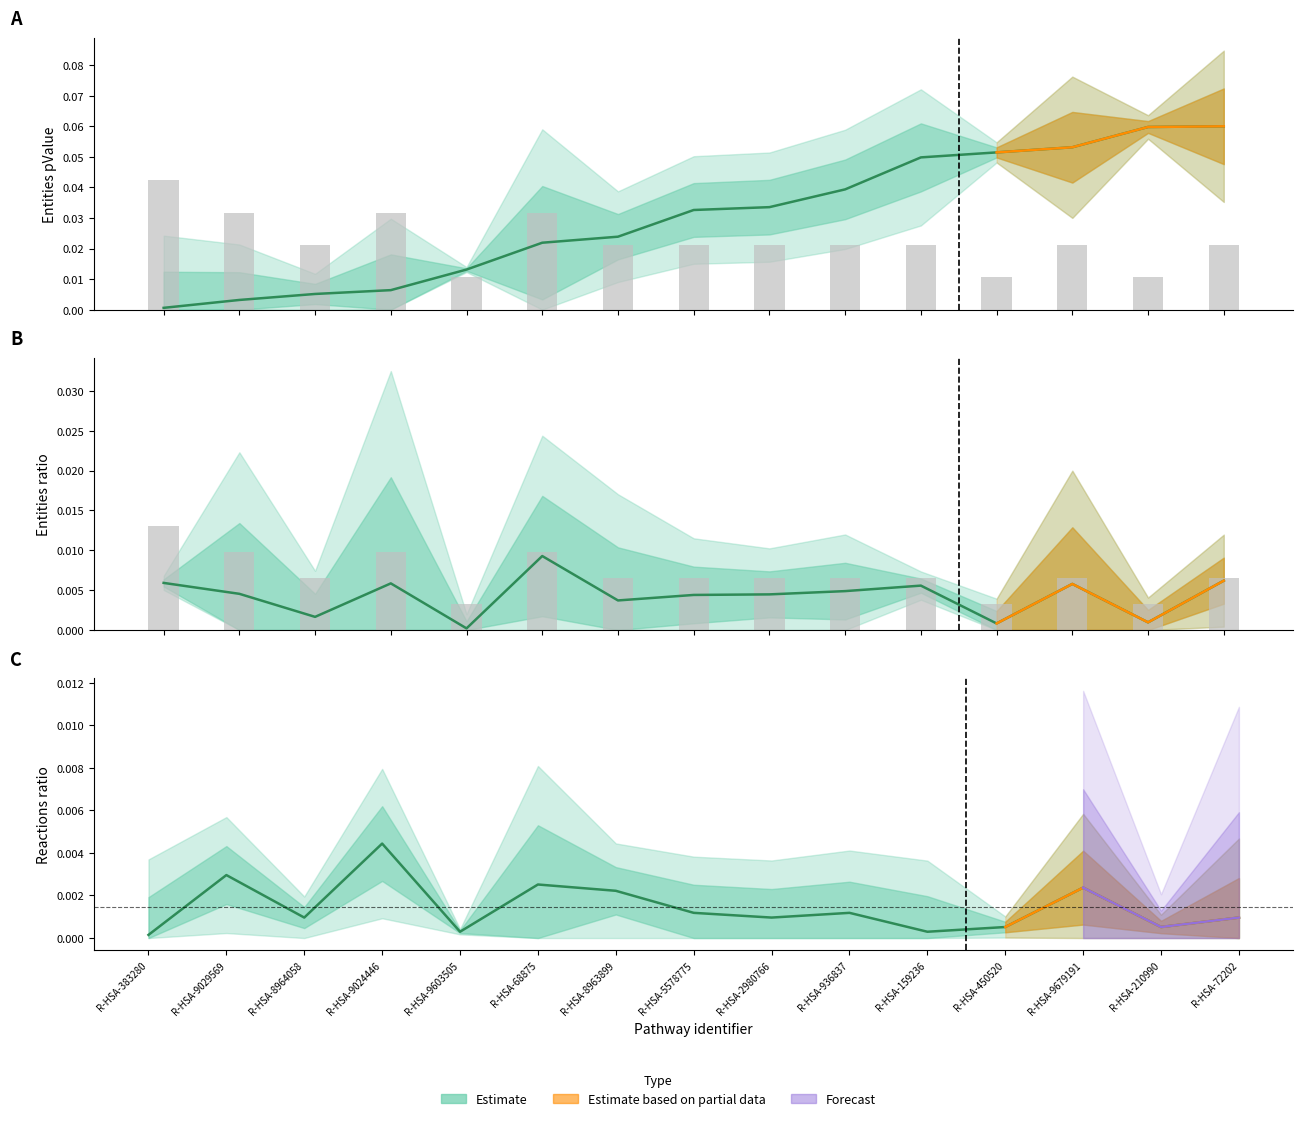

What is the label of the 3rd bar from the right?

R-HSA-9679191